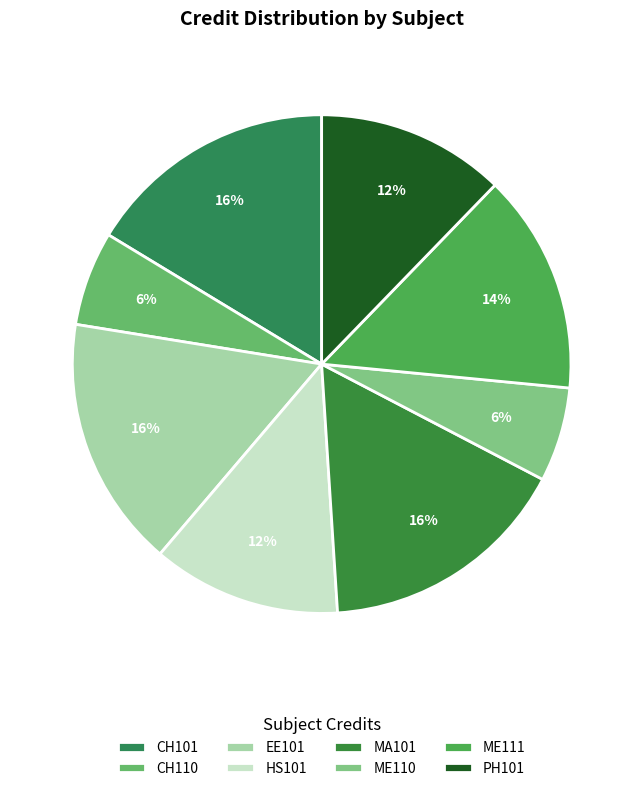

How many segments does this pie chart have?

8